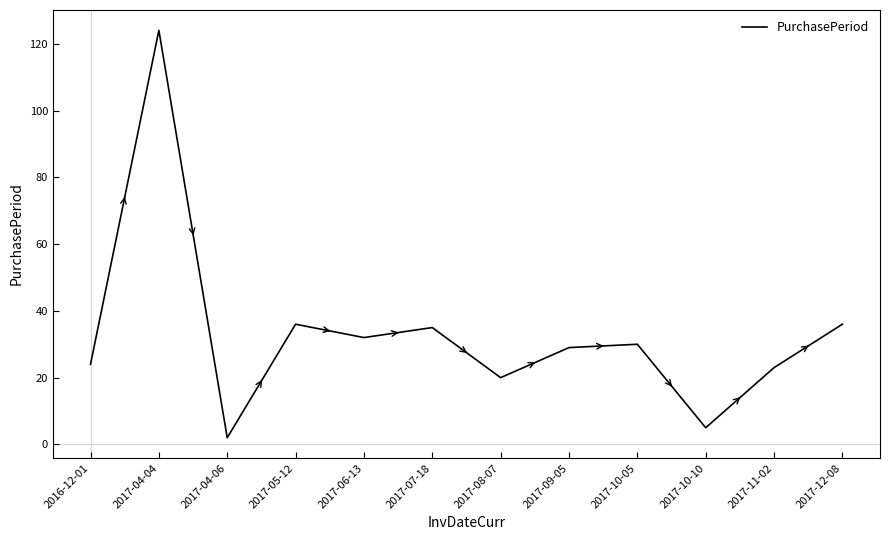

What is the ratio of the value at 2017-04-04 to the value at 2017-07-18?

3.5